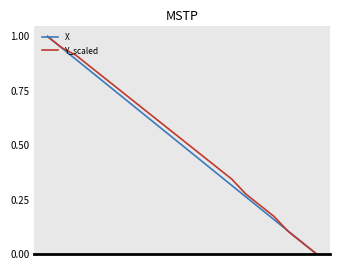

Rank the series by their average value, from lowest to highest.

X, Y_scaled